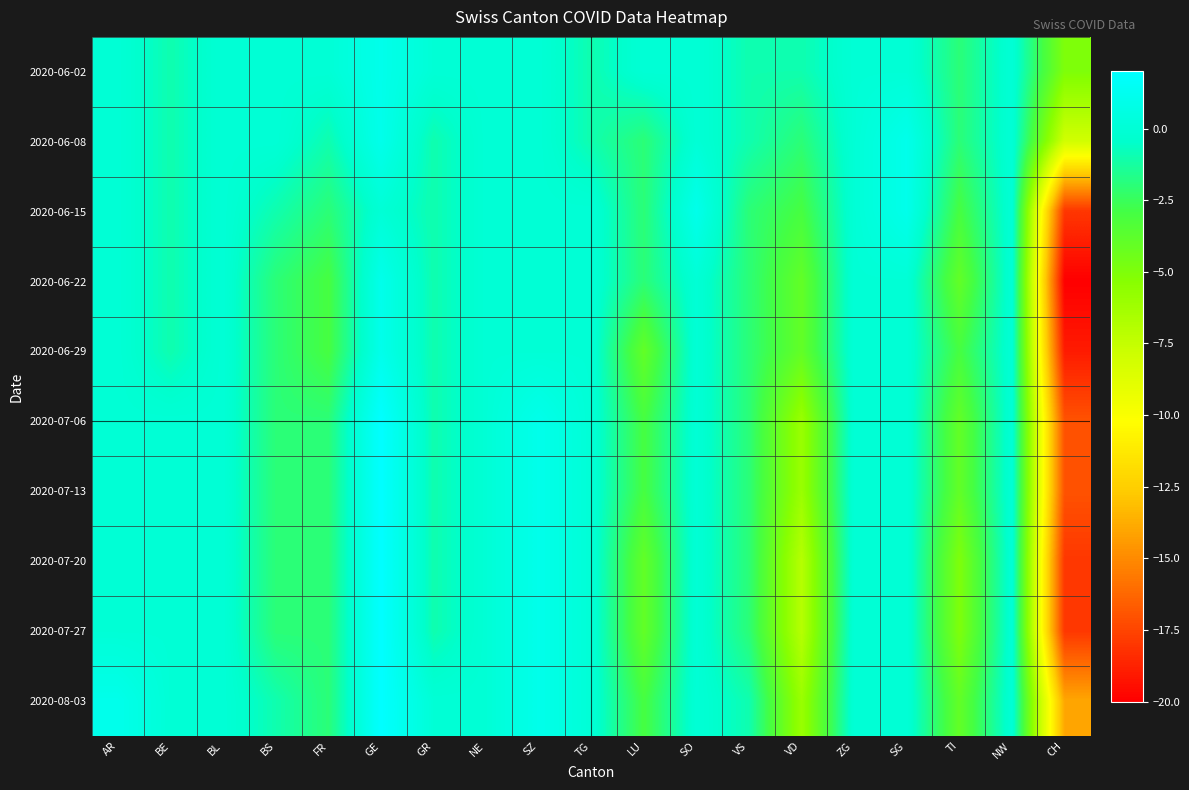

Reading left to right, extract all data points from this chart.

2020-06-02: AR=0	BE=-1	BL=0	BS=0	FR=0	GE=1	GR=0	NE=0	SZ=0	TG=-1	LU=0	SO=0	VS=-1	VD=-1	ZG=0	SG=0	TI=-2	NW=0	CH=-5
2020-06-08: AR=0	BE=-1	BL=0	BS=0	FR=-1	GE=1	GR=-1	NE=0	SZ=0	TG=-1	LU=-2	SO=0	VS=-1	VD=-2	ZG=0	SG=1	TI=-2	NW=0	CH=-8
2020-06-15: AR=0	BE=-1	BL=0	BS=-1	FR=-2	GE=0	GR=-1	NE=0	SZ=0	TG=0	LU=-2	SO=1	VS=-2	VD=-3	ZG=0	SG=1	TI=-3	NW=0	CH=-18
2020-06-22: AR=0	BE=-1	BL=0	BS=-2	FR=-3	GE=1	GR=-1	NE=0	SZ=0	TG=0	LU=-2	SO=0	VS=-2	VD=-4	ZG=0	SG=0	TI=-4	NW=0	CH=-20
2020-06-29: AR=0	BE=-1	BL=0	BS=-2	FR=-3	GE=1	GR=-1	NE=0	SZ=0	TG=0	LU=-4	SO=0	VS=-2	VD=-4	ZG=0	SG=0	TI=-3	NW=0	CH=-19
2020-07-06: AR=0	BE=0	BL=0	BS=-2	FR=-2	GE=2	GR=-1	NE=0	SZ=1	TG=0	LU=-3	SO=0	VS=-2	VD=-6	ZG=0	SG=0	TI=-4	NW=0	CH=-17
2020-07-13: AR=0	BE=0	BL=0	BS=-2	FR=-2	GE=2	GR=-1	NE=0	SZ=1	TG=0	LU=-3	SO=0	VS=-2	VD=-6	ZG=0	SG=0	TI=-4	NW=0	CH=-17
2020-07-20: AR=0	BE=0	BL=0	BS=-2	FR=-2	GE=2	GR=-1	NE=0	SZ=1	TG=0	LU=-4	SO=0	VS=-2	VD=-7	ZG=0	SG=0	TI=-5	NW=0	CH=-18
2020-07-27: AR=0	BE=0	BL=0	BS=-2	FR=-2	GE=2	GR=-1	NE=0	SZ=1	TG=0	LU=-4	SO=0	VS=-2	VD=-7	ZG=0	SG=0	TI=-5	NW=0	CH=-18
2020-08-03: AR=1	BE=0	BL=0	BS=-1	FR=-2	GE=2	GR=0	NE=0	SZ=1	TG=0	LU=-3	SO=0	VS=-1	VD=-6	ZG=0	SG=0	TI=-4	NW=0	CH=-14